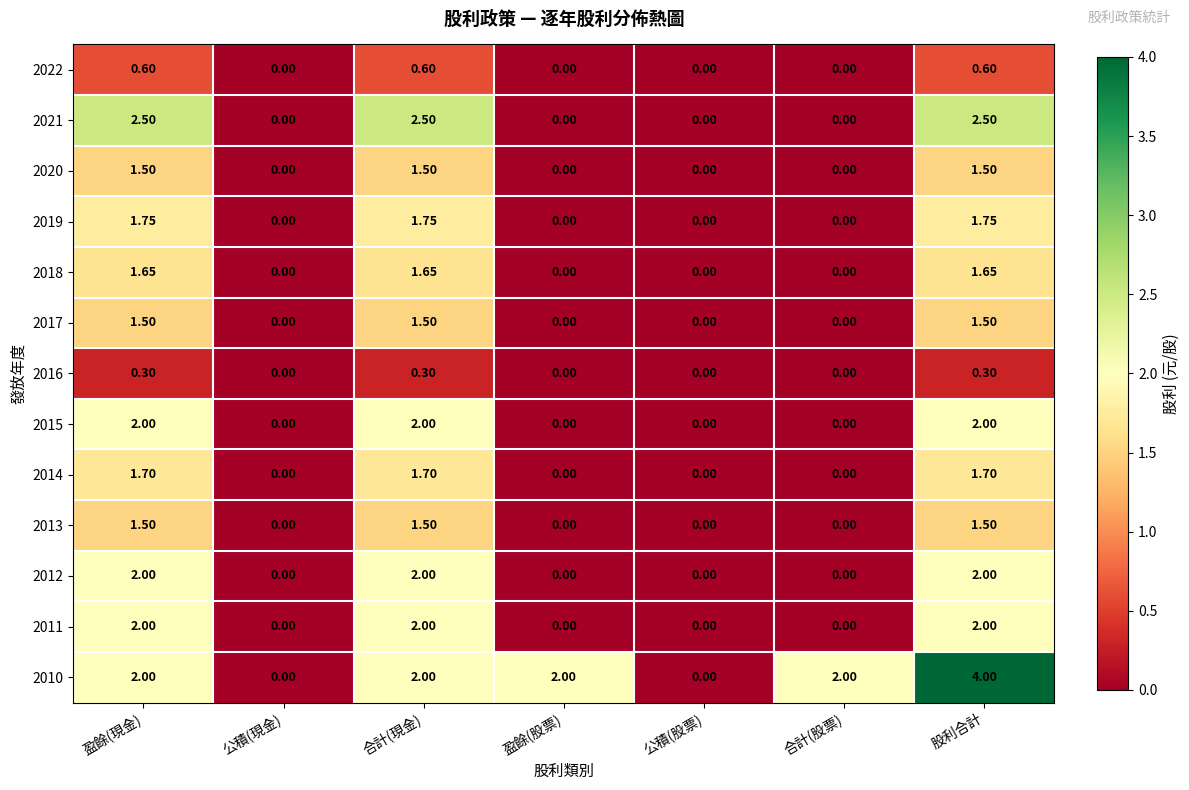

Is the value of 2011 at 公積(股票) greater than the value of 2013 at 合計(現金)?

No